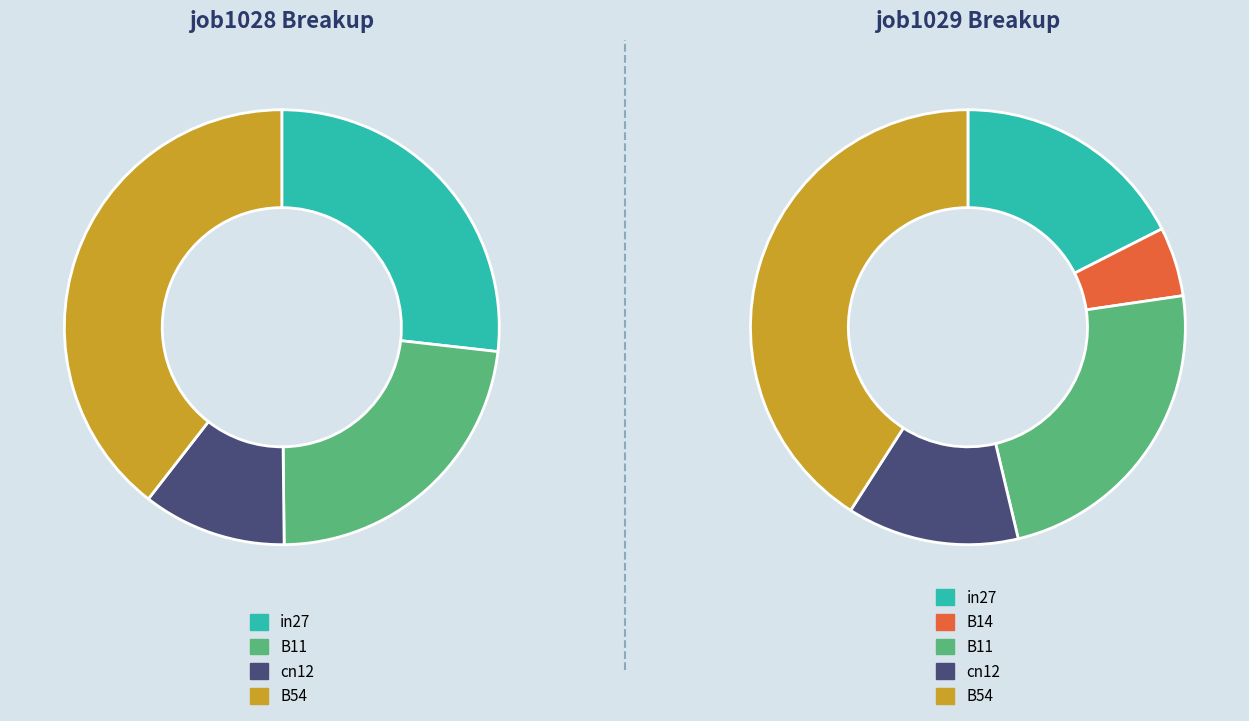

Is the sum of B54 and in27 greater than half?

Yes